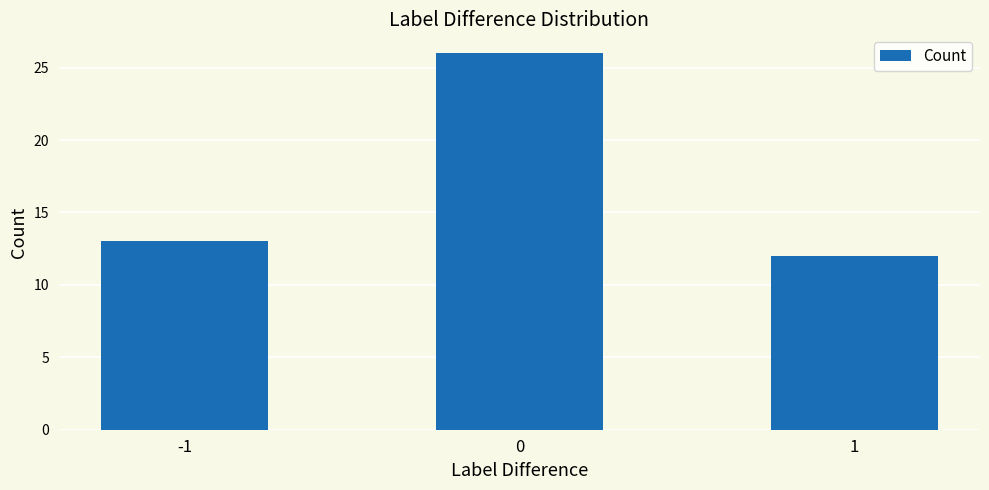

The value at 1 is 21. True or false?

False